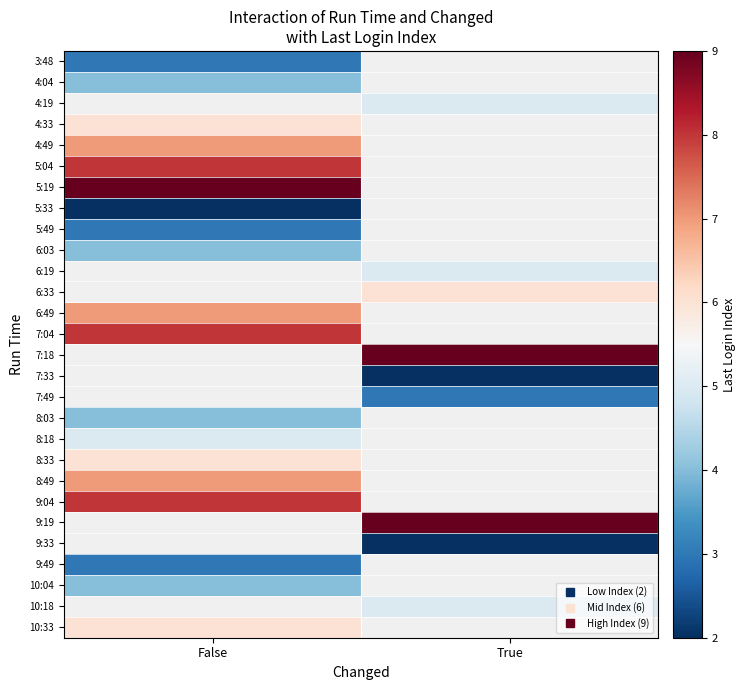

List the series in order of their peak value, highest first.

4:19, 5:19, 5:04, 10:04, 10:18, 10:33, 9:04, 4:49, 4:33, 9:19, 9:33, 9:49, 8:49, 8:33, 8:18, 7:04, 4:04, 7:18, 7:33, 7:49, 8:03, 6:03, 3:48, 6:19, 6:33, 6:49, 5:49, 5:33